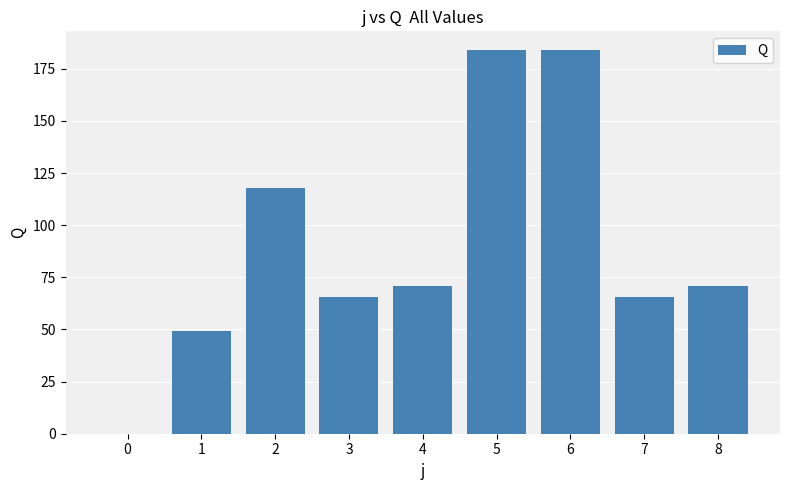

What is the greatest value displayed?

183.8